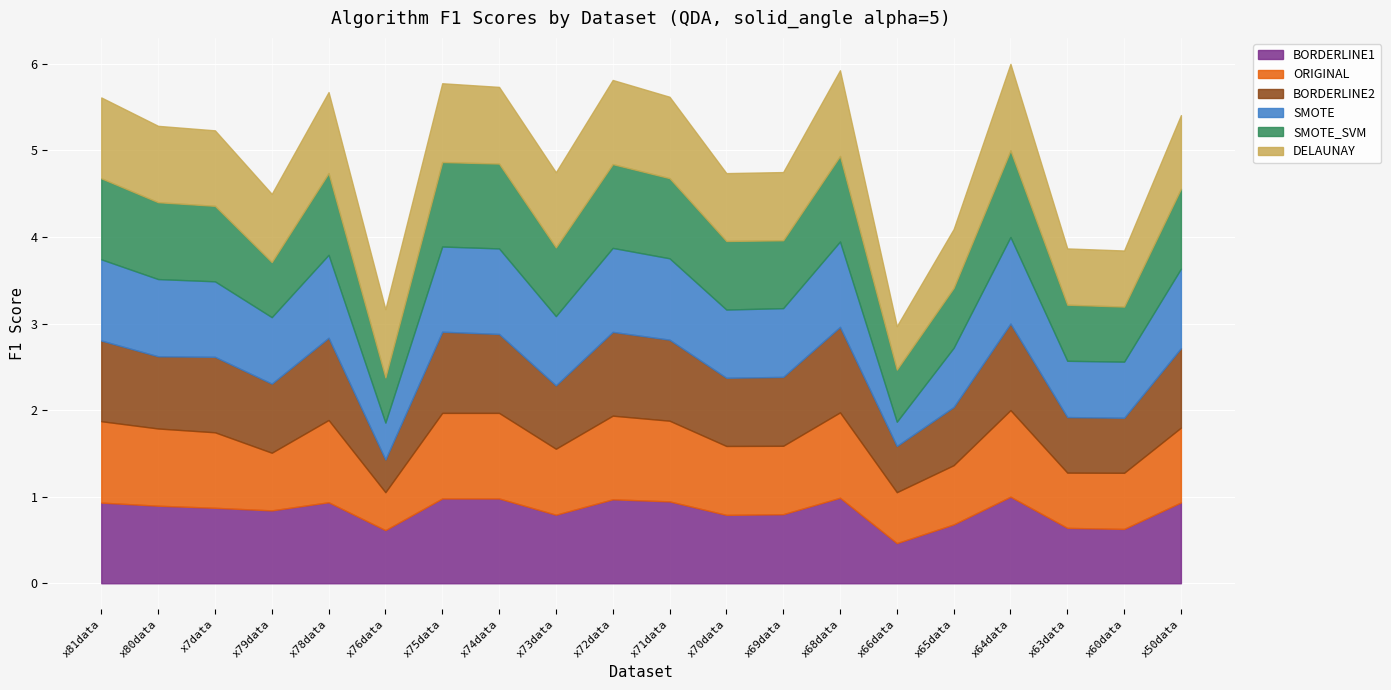

What is the label of the 8th point from the left?

x74data